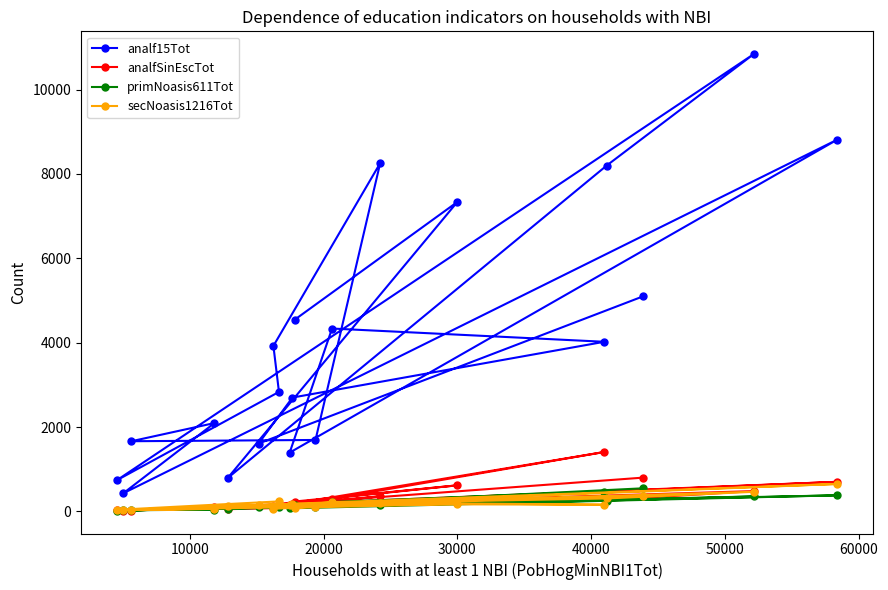

Reading left to right, list all the values displayed in this chart.

analf15Tot: 5097	1608	2699	4021	4335	1394	8811	431	2095	1664	1694	8254	3923	2833	742	10838	8198	791	7335	4544
analfSinEscTot: 801	128	180	1409	300	152	702	21	103	21	189	360	129	144	27	482	270	53	619	235
primNoasis611Tot: 548	103	112	470	224	74	382	31	44	28	115	156	93	108	18	355	259	65	205	158
secNoasis1216Tot: 368	143	179	159	217	145	651	36	61	37	110	201	62	238	39	465	308	140	176	87